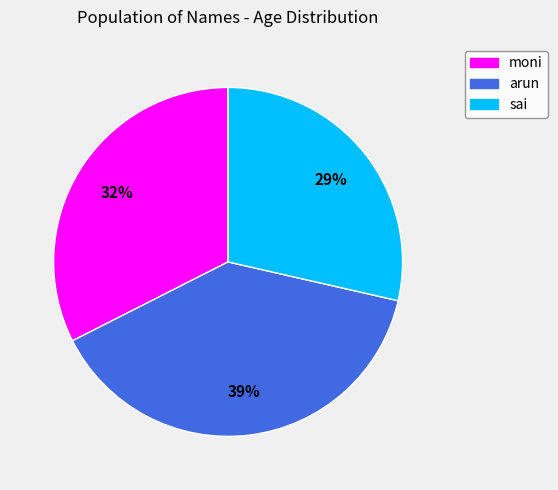

Which has a higher value, sai or moni?

moni